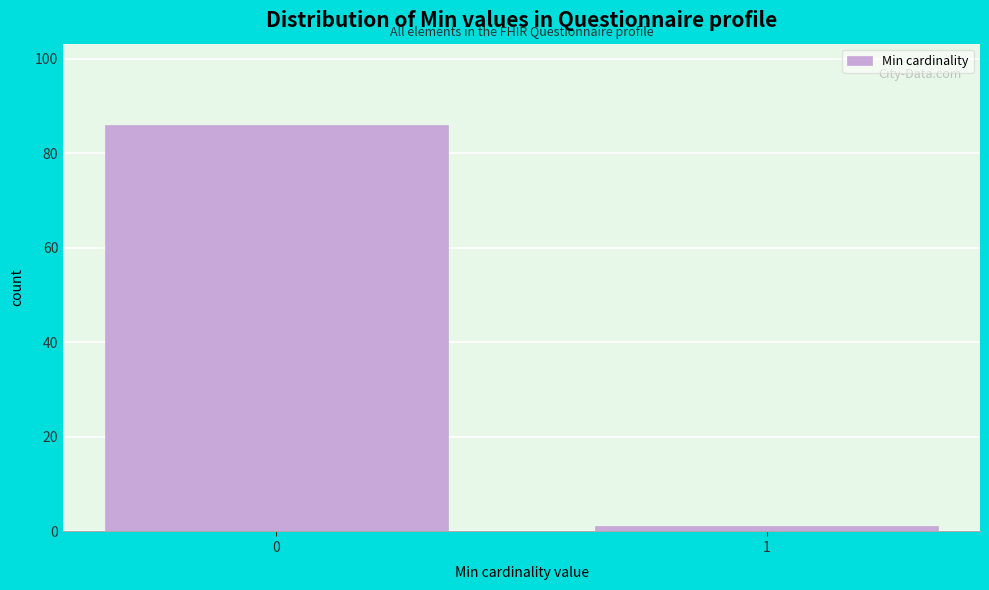

Reading left to right, transcribe all the data shown in this chart.

0=86	1=1